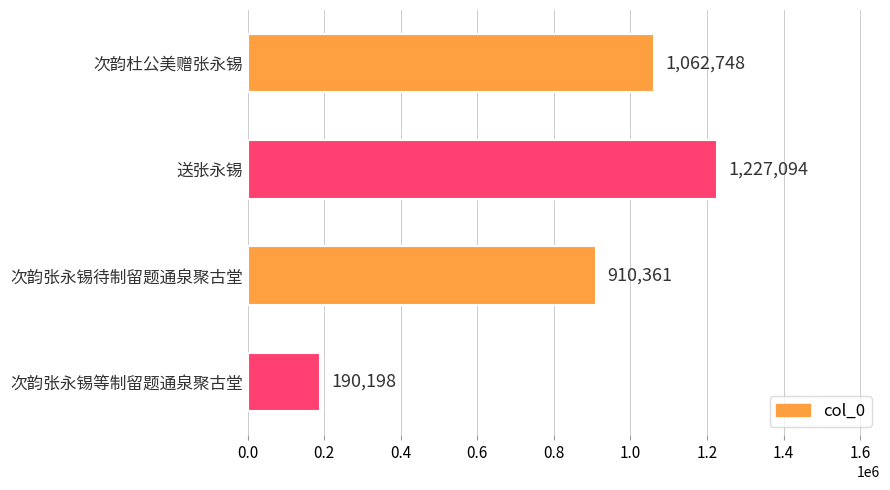

List the labels in order of value, largest first.

送张永锡, 次韵杜公美赠张永锡, 次韵张永锡待制留题通泉聚古堂, 次韵张永锡等制留题通泉聚古堂